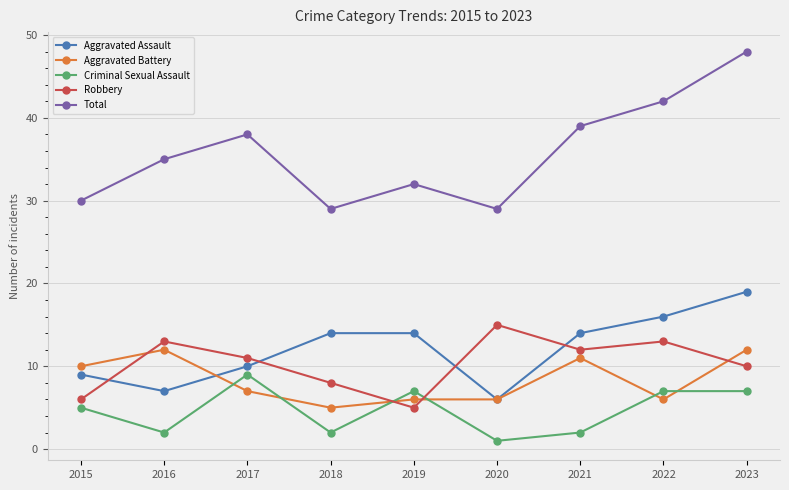

True or false: Criminal Sexual Assault has a value of 2 at 2016.

True